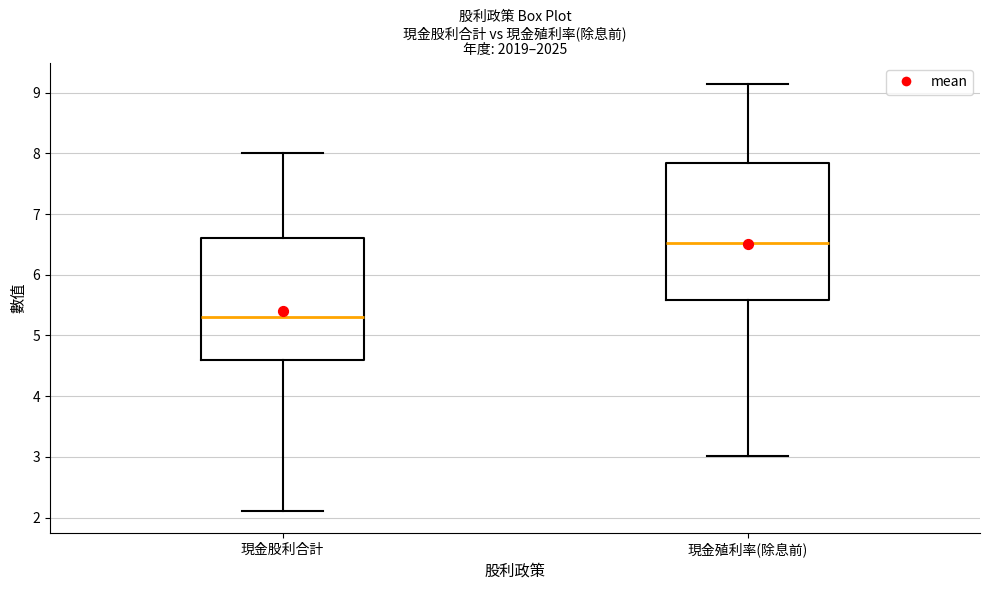

Which box is the tallest, from its lower edge to its upper edge?

現金殖利率(除息前)